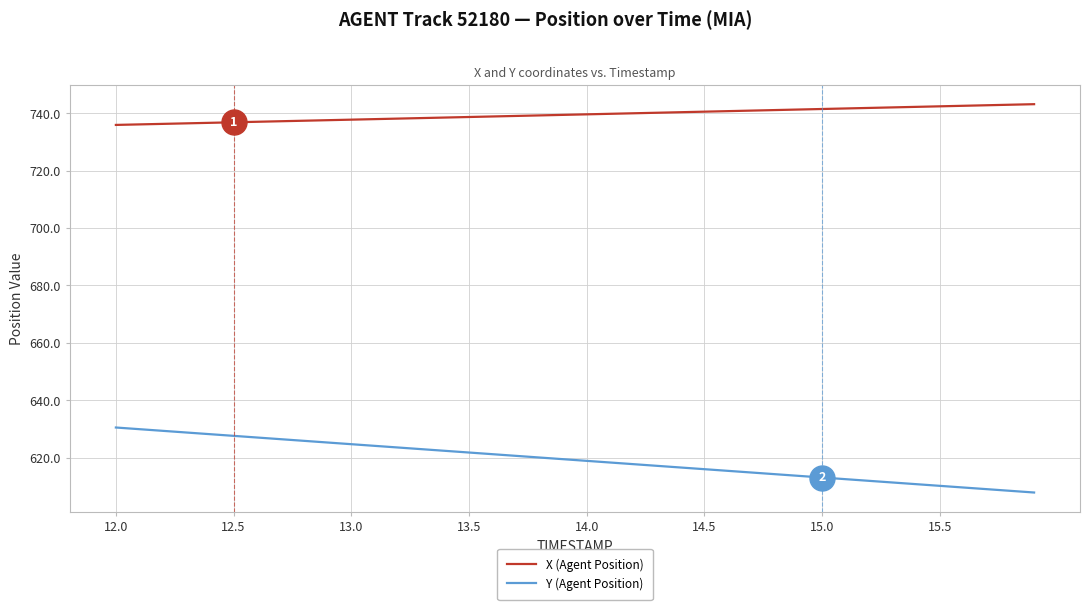

True or false: Y (Agent Position) and X (Agent Position) cross at least once.

False